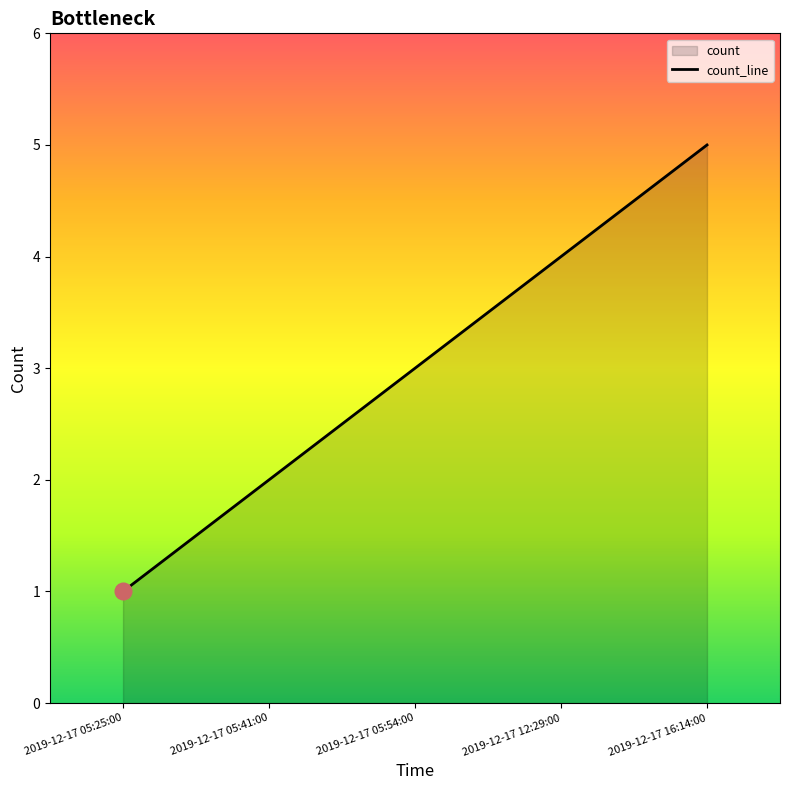

What is the sum of the values at 2019-12-17 16:14:00 and 2019-12-17 05:41:00?

7